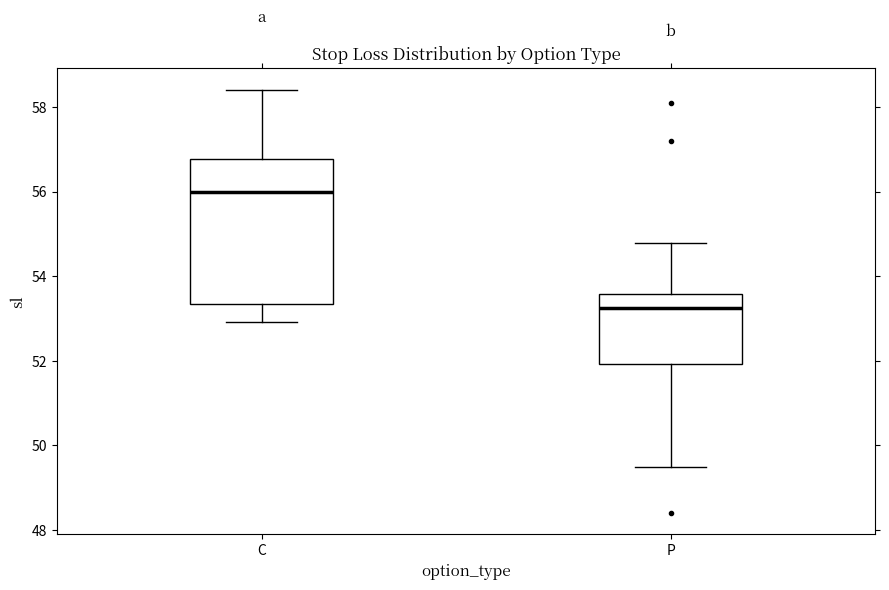

Reading left to right, transcribe this box plot: for each box, give where its median line is, the range the box spans, and where its two whiskers end, as read against the y-axis. The values are not printed on the chart, so give them approximately, as read against the axis.

C: median 56.0, box 53.4 to 56.8, whiskers 53.0 to 58.4
P: median 53.2, box 52.0 to 53.6, whiskers 49.6 to 54.8